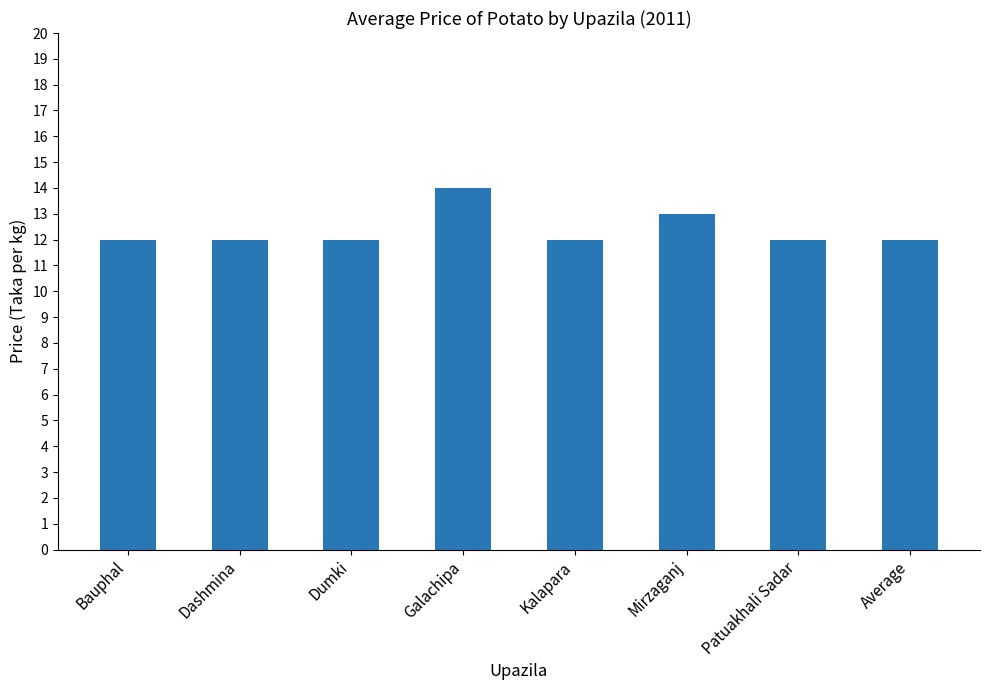

What is the ratio of the value at Patuakhali Sadar to the value at Bauphal?

1.0